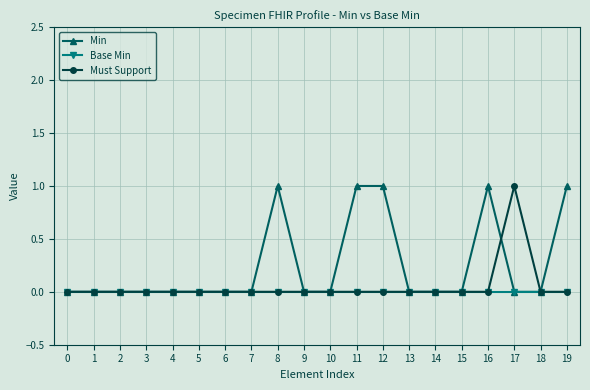

What is the maximum value shown in the chart?

1